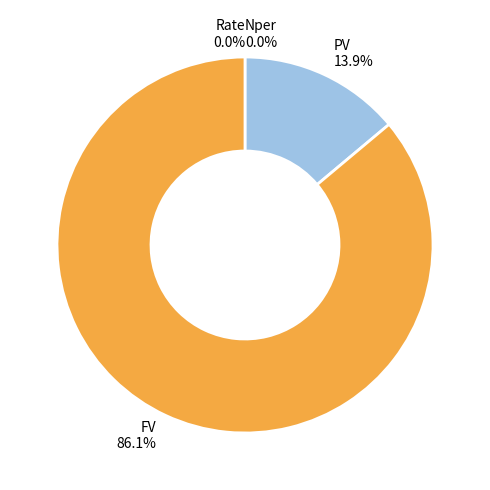

The Rate slice represents 5% of the pie. True or false?

False